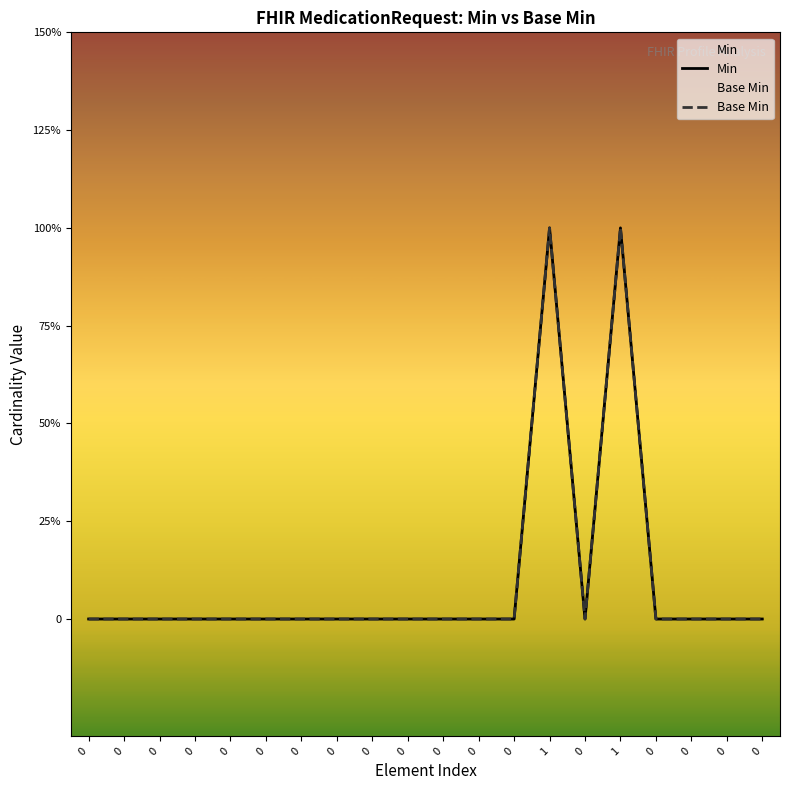

How many values in Base Min are above zero?

2